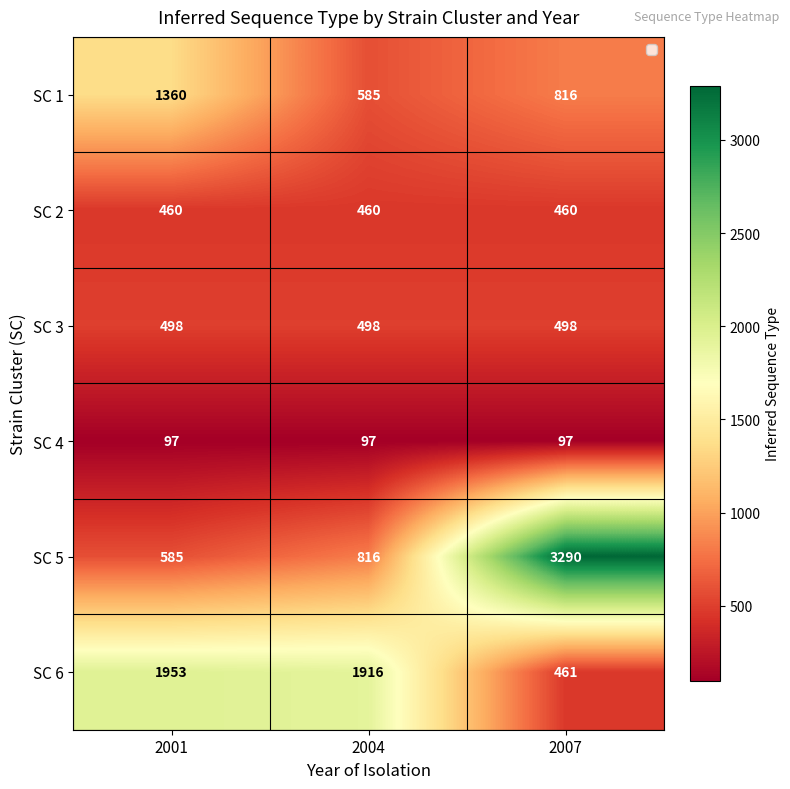

What is the difference between the maximum and minimum values in the SC 6 series?

1492